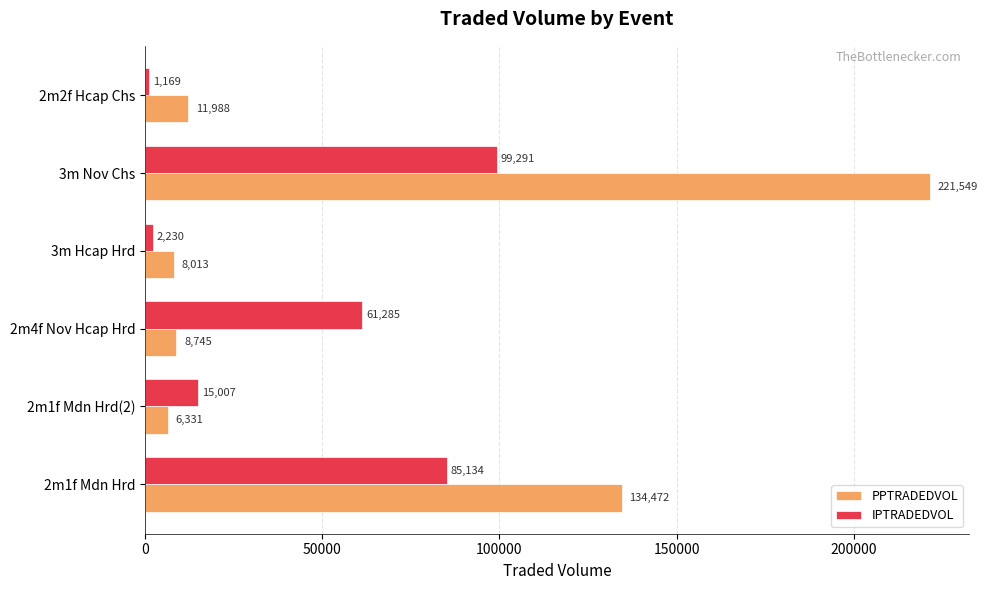

What is the highest value of the IPTRADEDVOL series?

99291.0